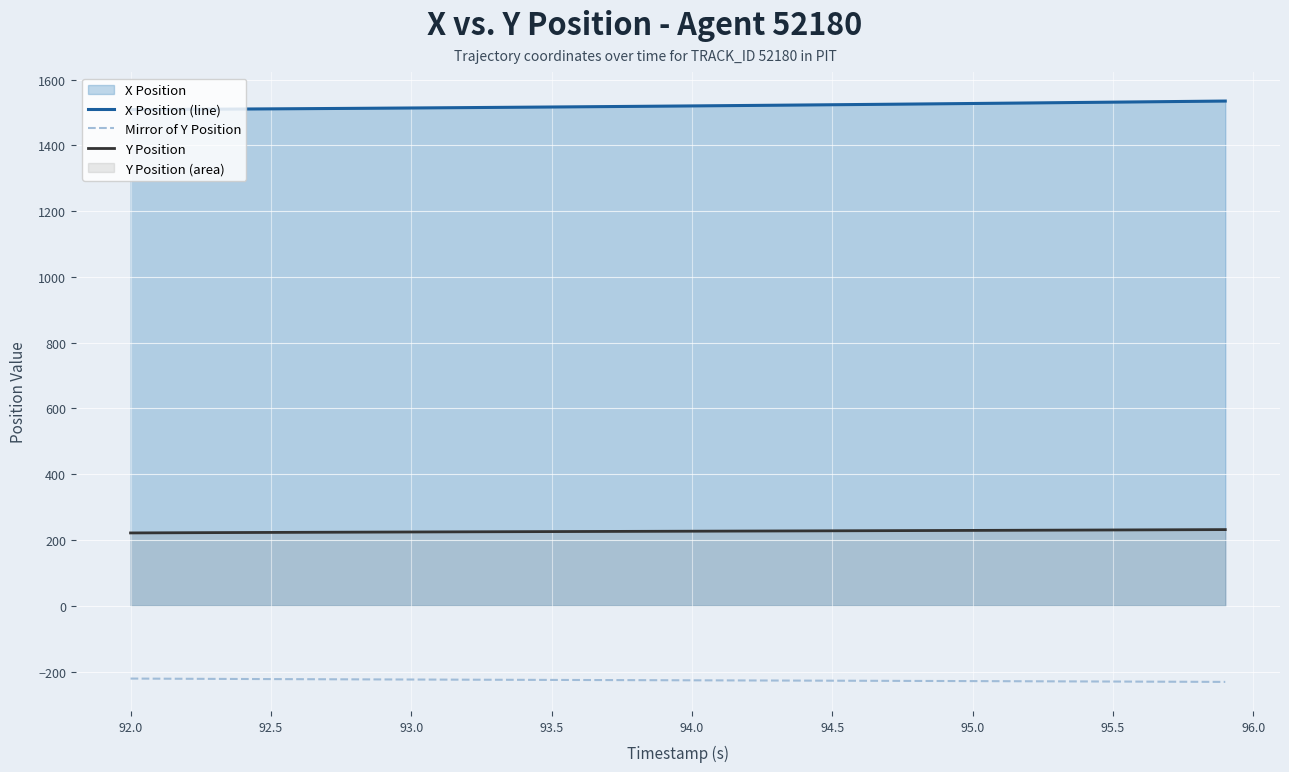

List the series in order of their overall mean, lowest first.

Mirror of Y Position, Y Position, X Position (line)